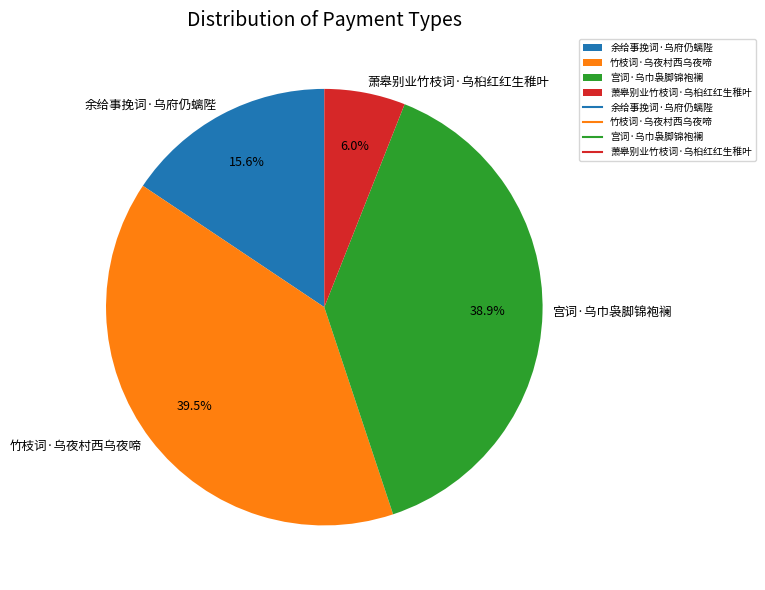

Rank the categories by value from highest to lowest.

竹枝词·乌夜村西乌夜啼, 宫词·乌巾袅脚锦袍襕, 余给事挽词·乌府仍螭陛, 萧皋别业竹枝词·乌桕红红生稚叶